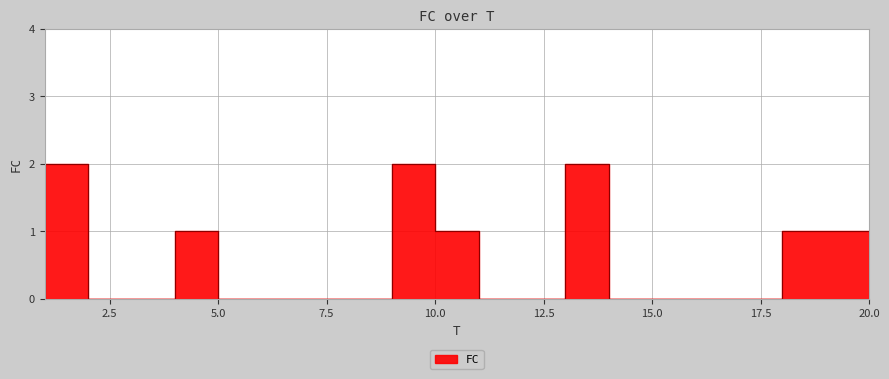

True or false: the data shows 0 at 13.

True